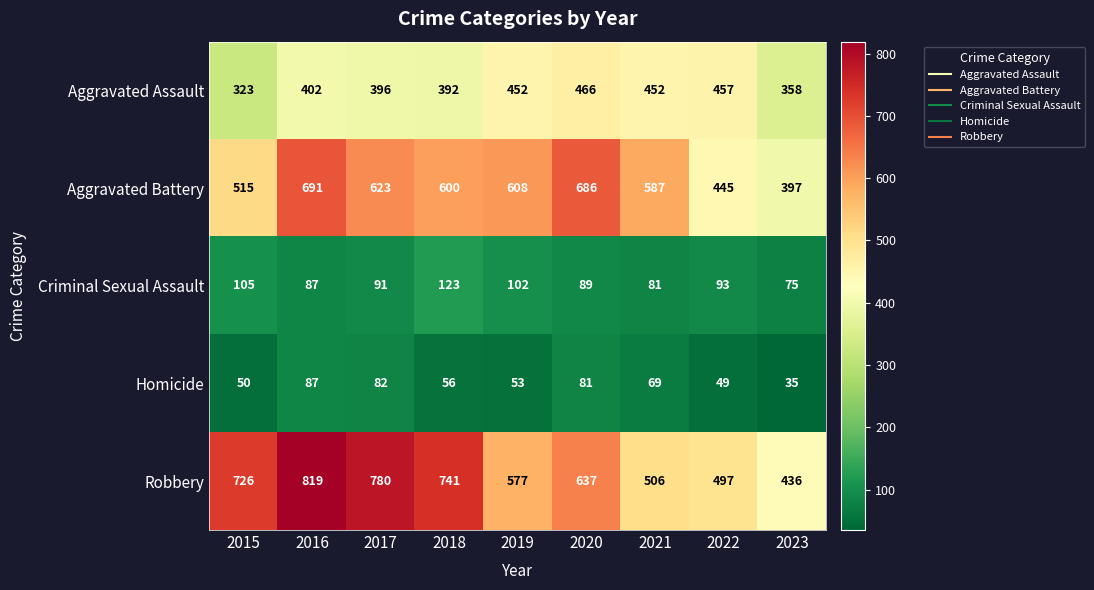

How many series are shown in this chart?

5